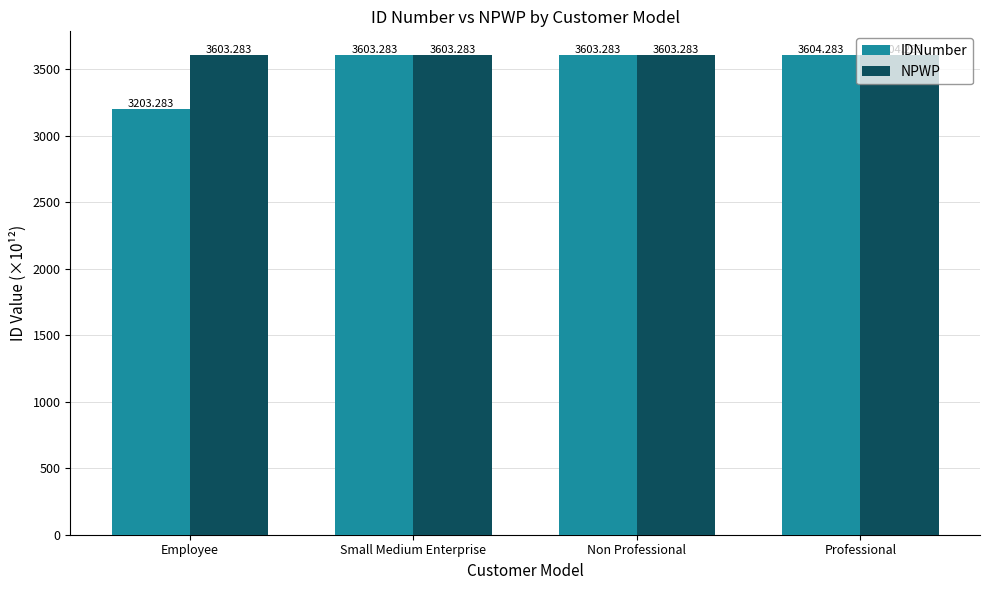

How many bars are there in total?

8